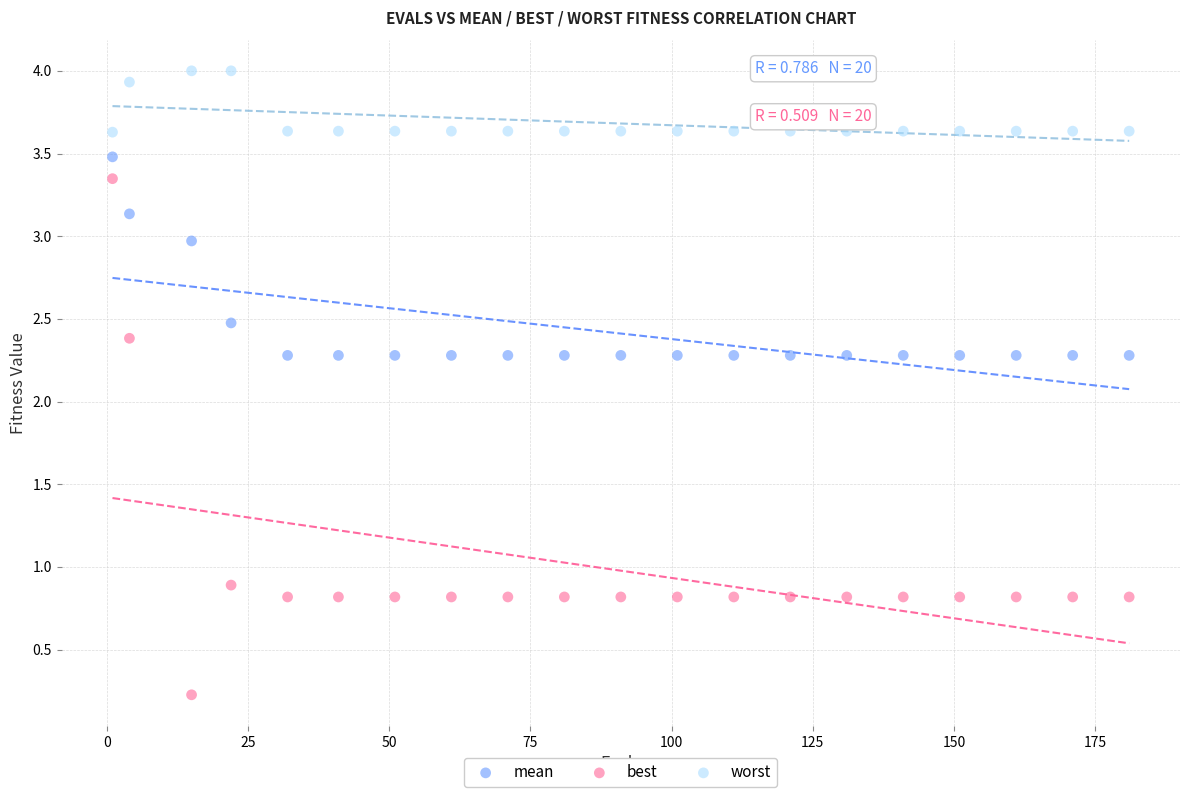

Which series has the largest Y range (max minus min)?

best